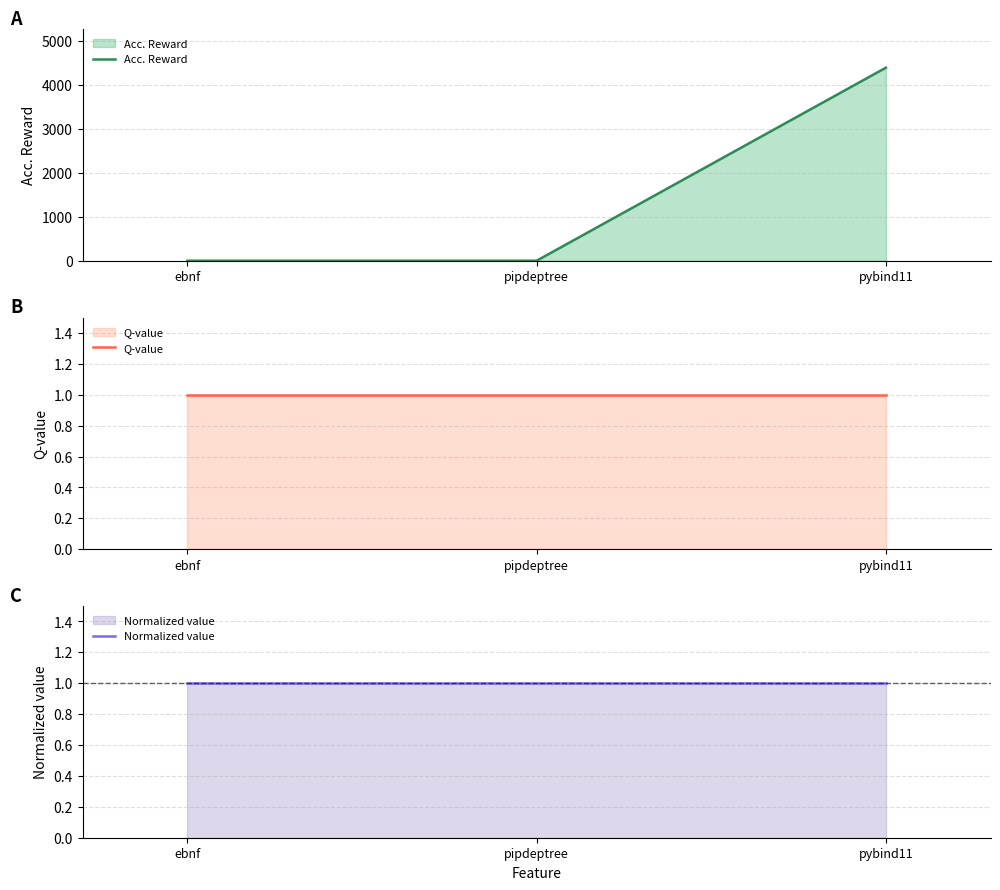

Reading right to left, transcribe all the data shown in this chart.

Acc. Reward: 4396	1	1
Q-value: 1	1	1
Normalized value: 1	1	1